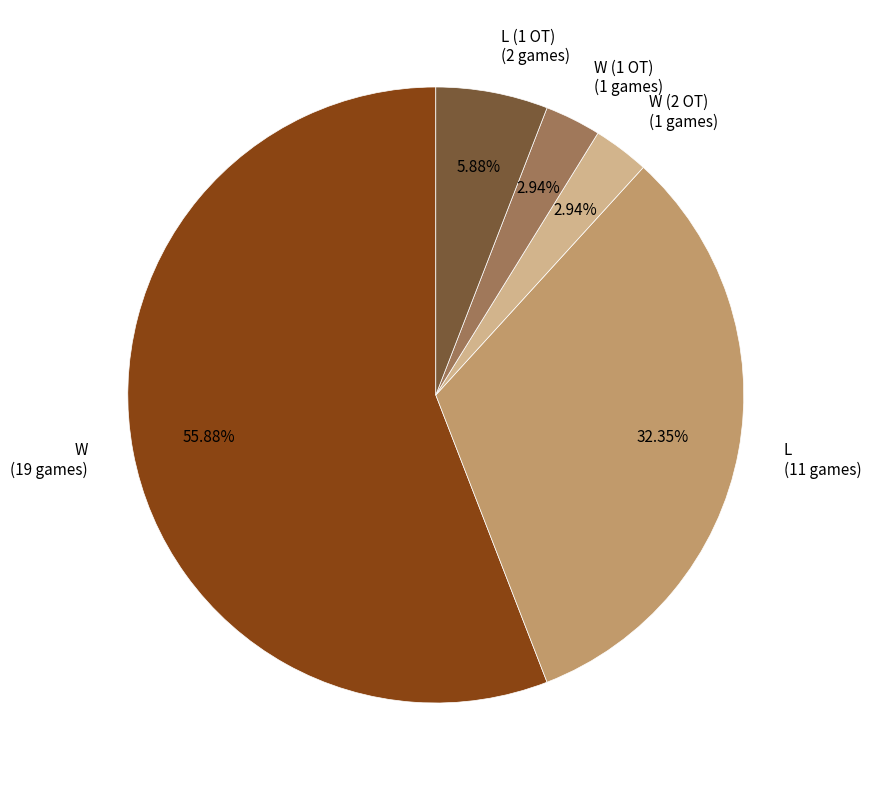

Between W (2 OT) (1 games) and W (19 games), which is larger?

W (19 games)